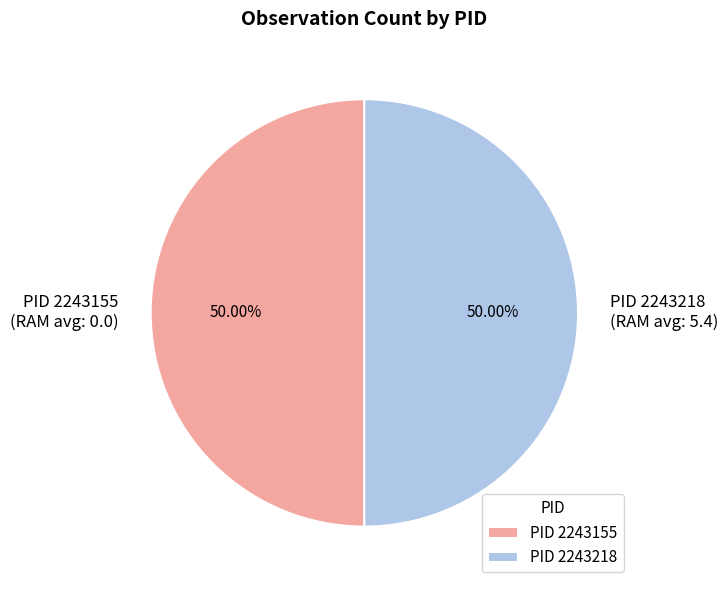

Approximately how many times larger is the value at PID 2243218 (RAM avg: 5.4) compared to PID 2243155 (RAM avg: 0.0)?

1.0